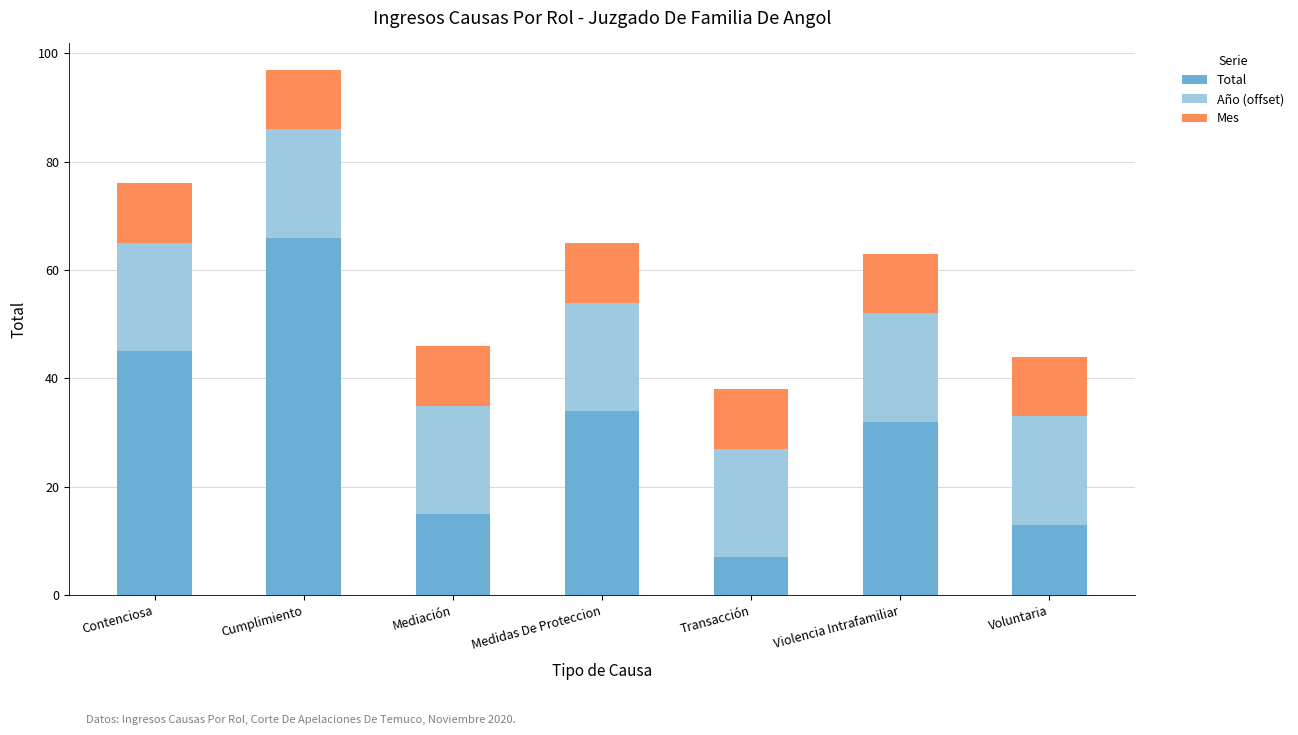

The Total series shows 51 at Violencia Intrafamiliar. True or false?

False